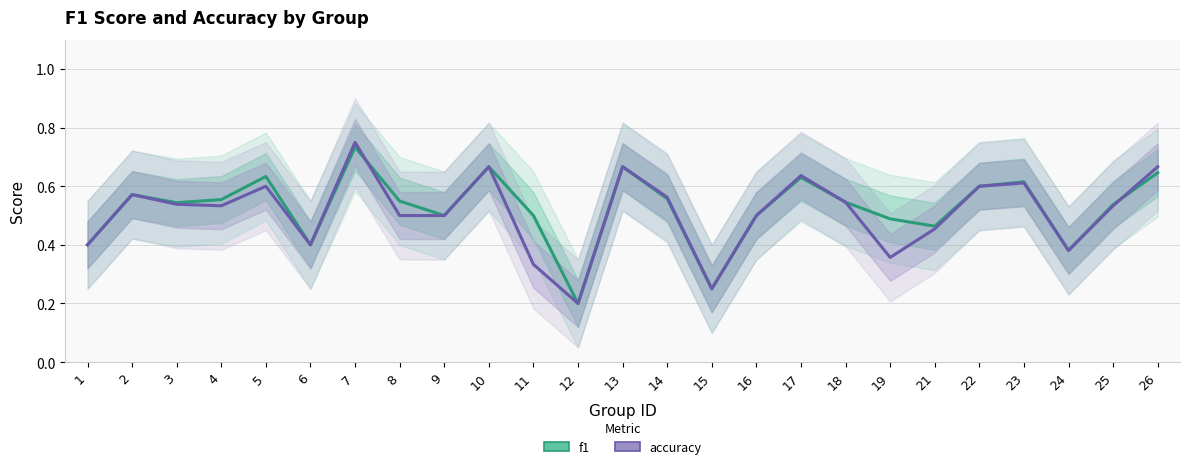

Where is the first local maximum for accuracy?

2